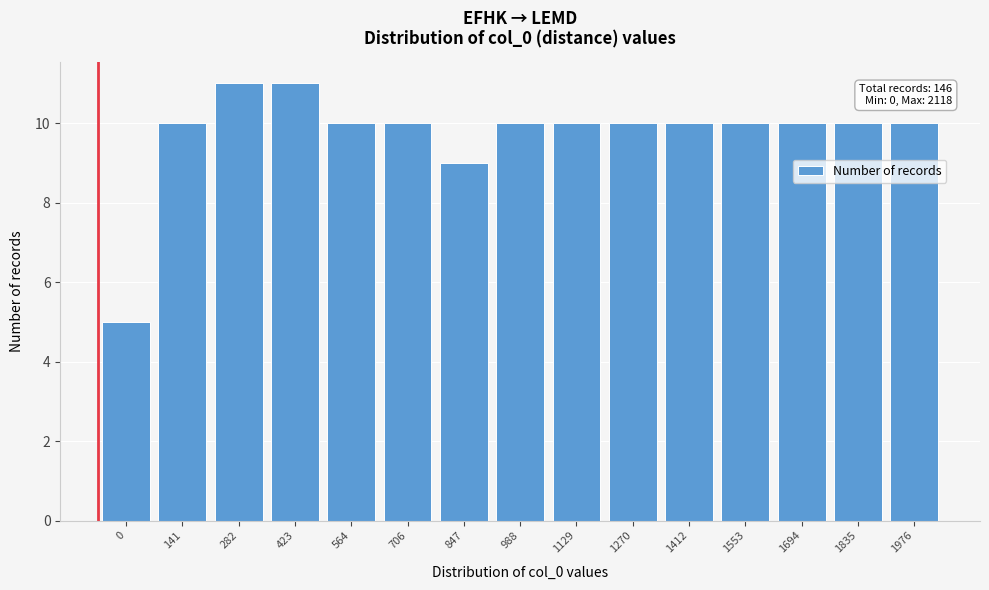

Reading left to right, extract all data points from this chart.

0=5	141=10	282=11	423=11	564=10	706=10	847=9	988=10	1129=10	1270=10	1412=10	1553=10	1694=10	1835=10	1976=10